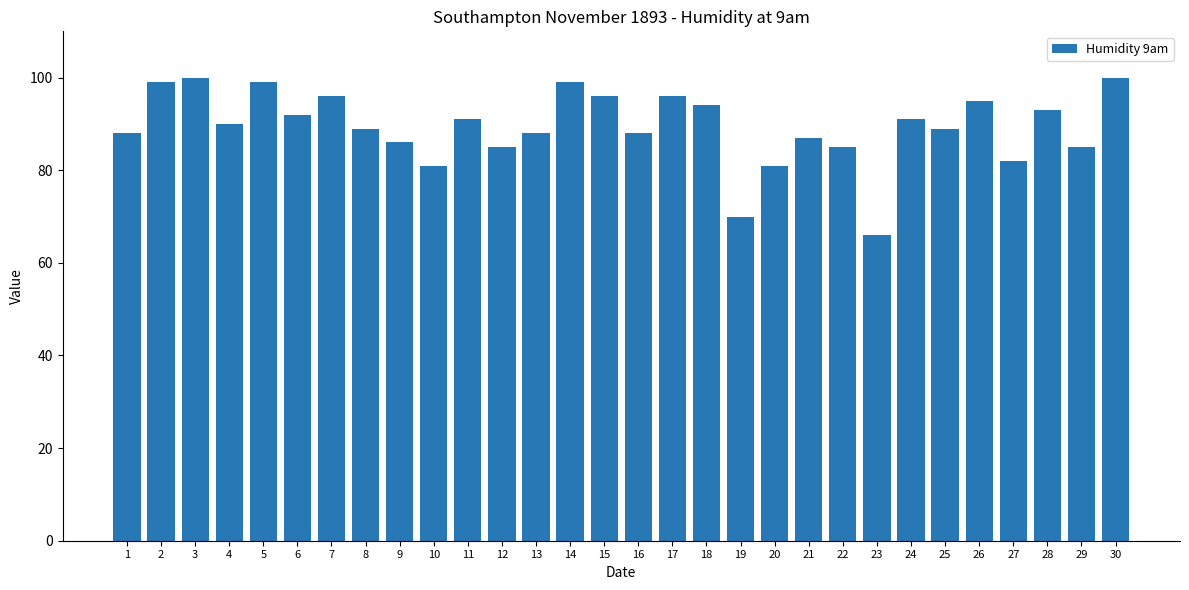

Reading left to right, what are all the values shown in this chart?

88	99	100	90	99	92	96	89	86	81	91	85	88	99	96	88	96	94	70	81	87	85	66	91	89	95	82	93	85	100